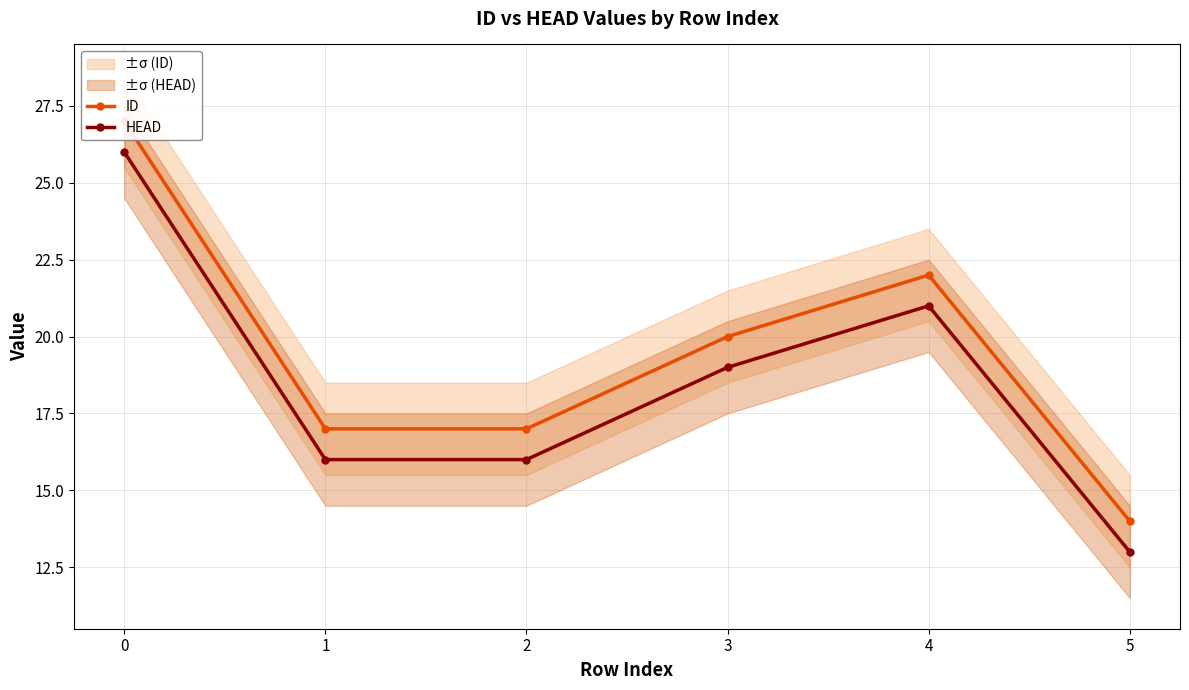

True or false: ID and HEAD intersect in this chart.

False